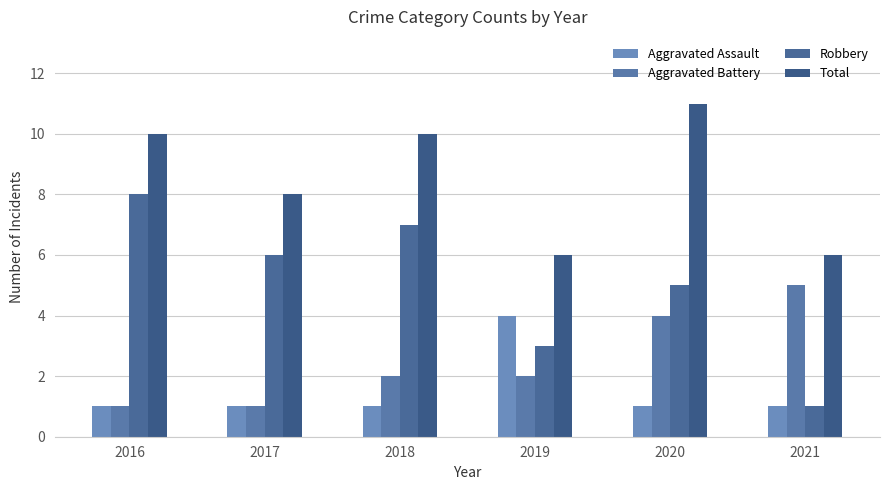

What is the difference between the maximum and minimum values in the Aggravated Assault series?

3